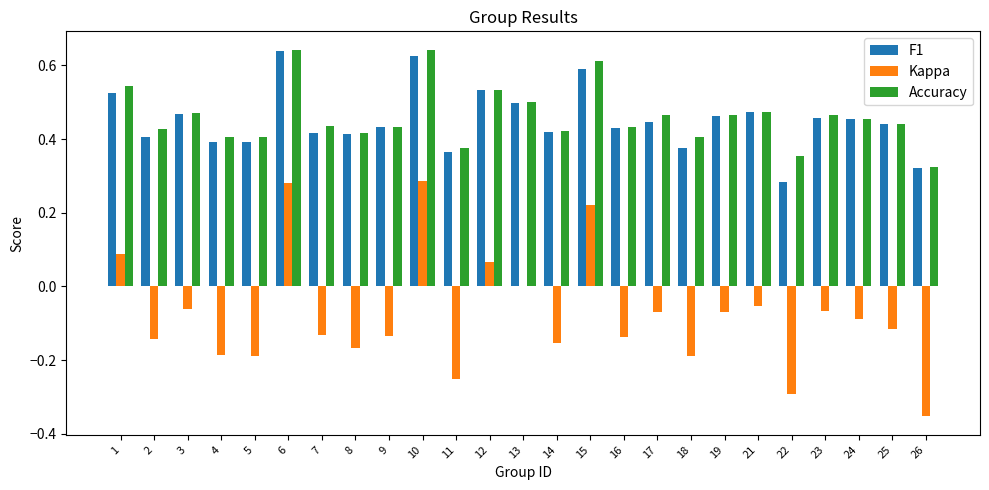

How many groups of bars are there?

25